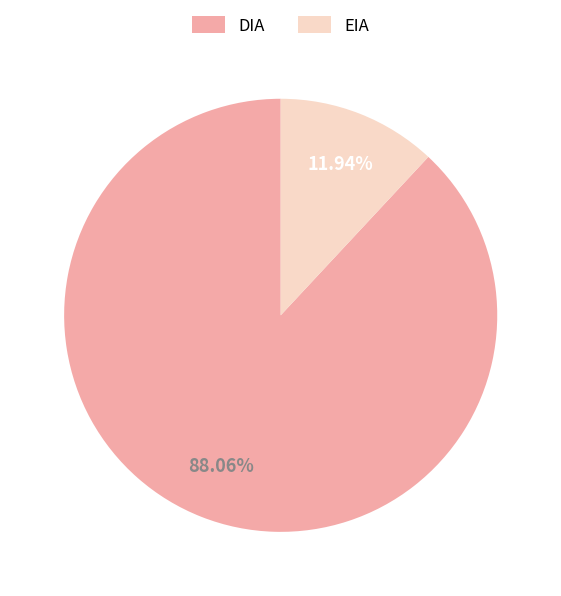

To the nearest percent, what is the combined percentage of EIA and DIA?

100%